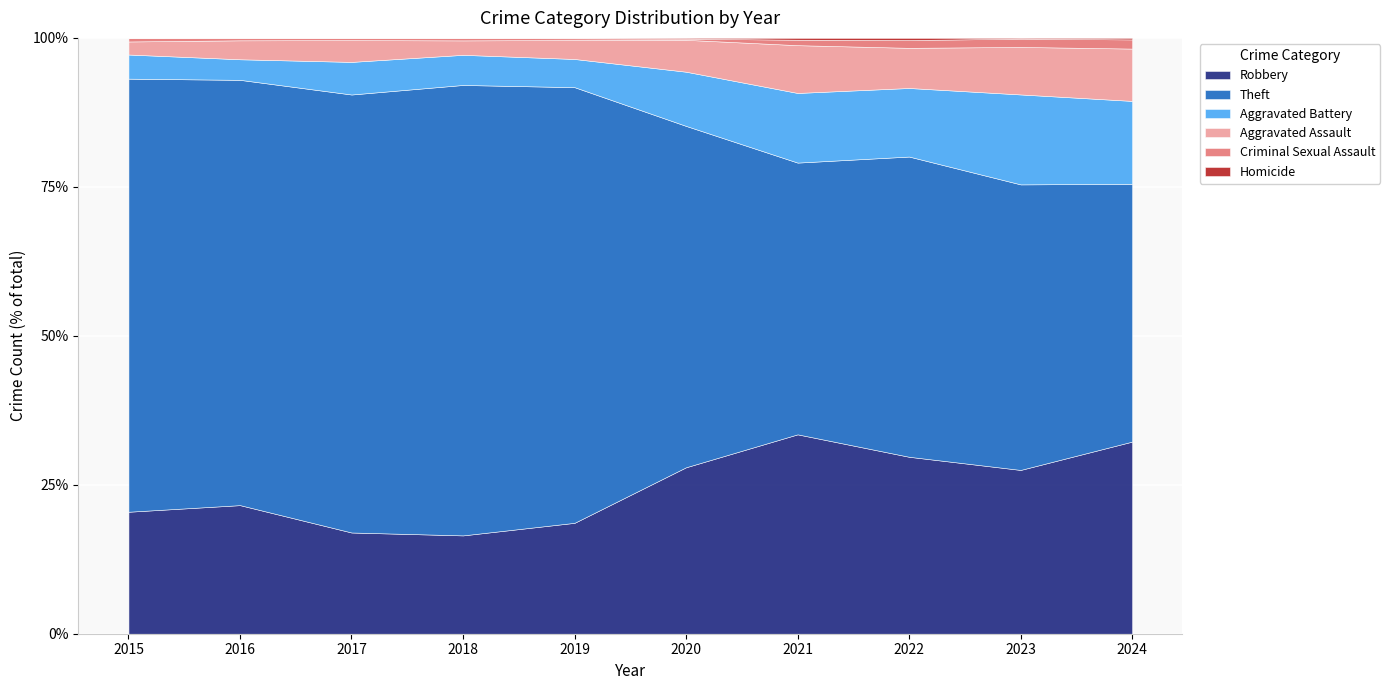

Reading right to left, extract all data points from this chart.

Robbery: 2024=503	2023=417	2022=498	2021=438	2020=433	2019=531	2018=470	2017=413	2016=475	2015=374
Theft: 2024=675	2023=727	2022=845	2021=597	2020=888	2019=2086	2018=2153	2017=1787	2016=1571	2015=1328
Aggravated Battery: 2024=217	2023=229	2022=193	2021=153	2020=141	2019=135	2018=144	2017=133	2016=76	2015=74
Aggravated Assault: 2024=137	2023=121	2022=113	2021=105	2020=83	2019=91	2018=69	2017=89	2016=70	2015=40
Criminal Sexual Assault: 2024=24	2023=21	2022=22	2021=12	2020=3	2019=8	2018=11	2017=8	2016=8	2015=11
Homicide: 2024=4	2023=2	2022=6	2021=4	2020=2	2019=2	2018=1	2017=1	2016=1	2015=0